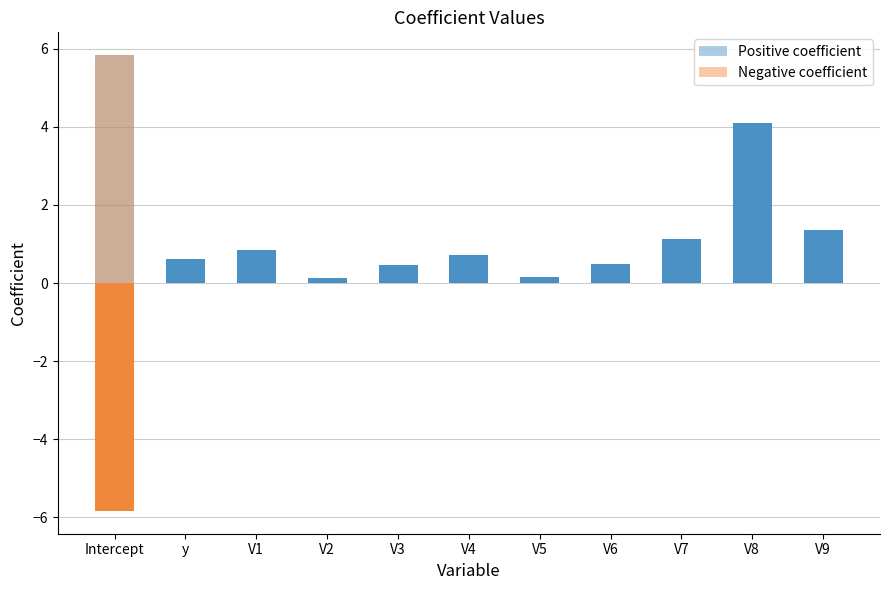

Does the chart contain stacked bars?

No